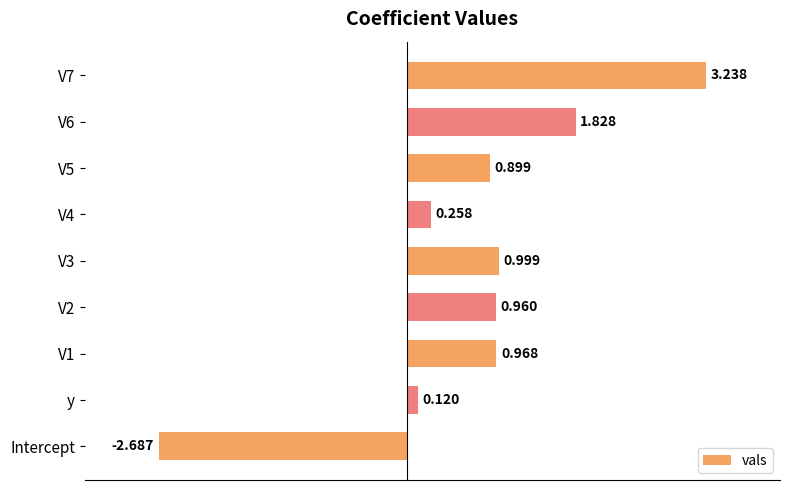

Which category has the lowest value across all series?

Intercept